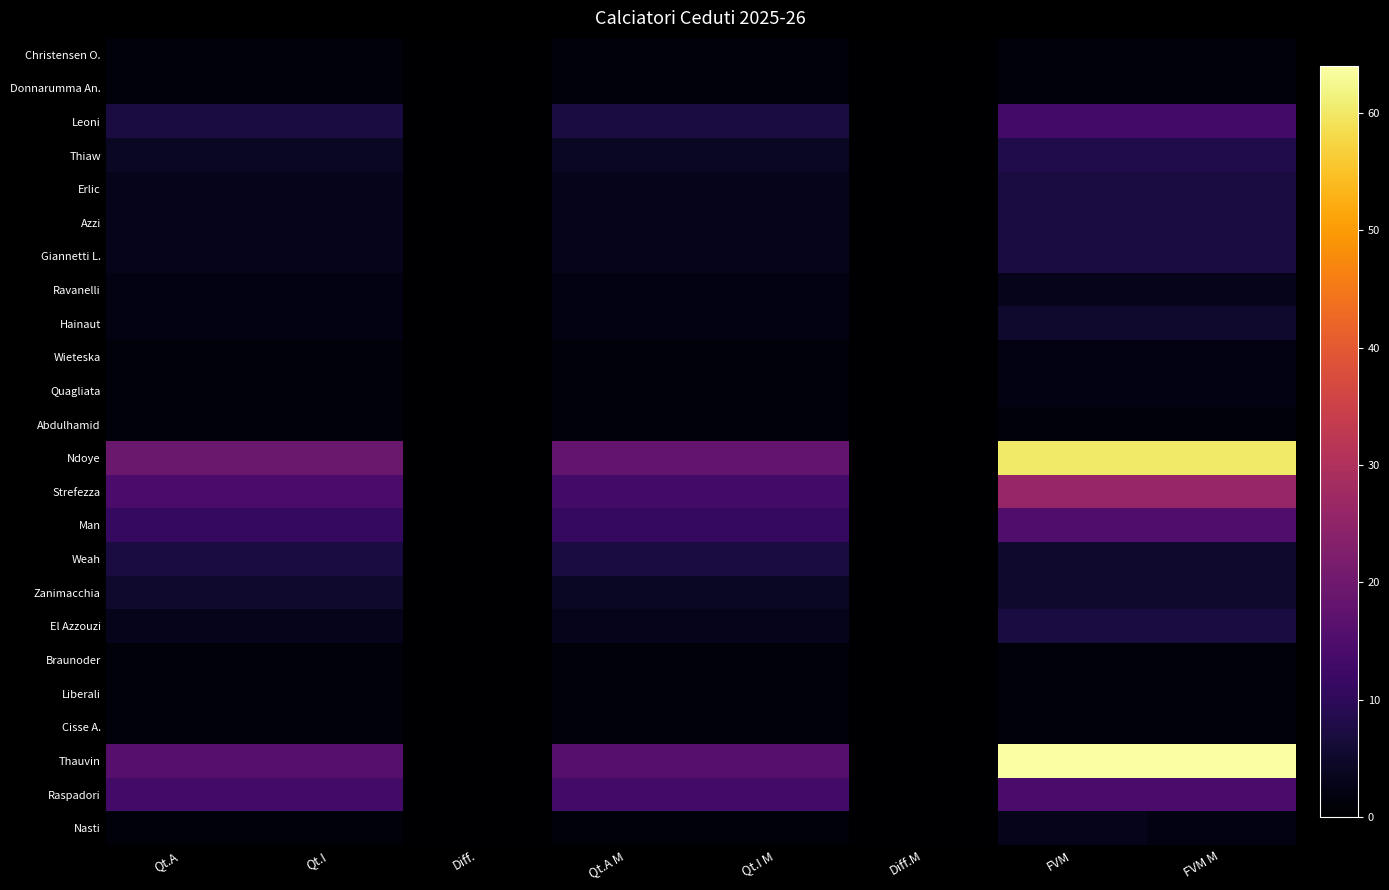

At which category is the sum across all series the highest?

FVM